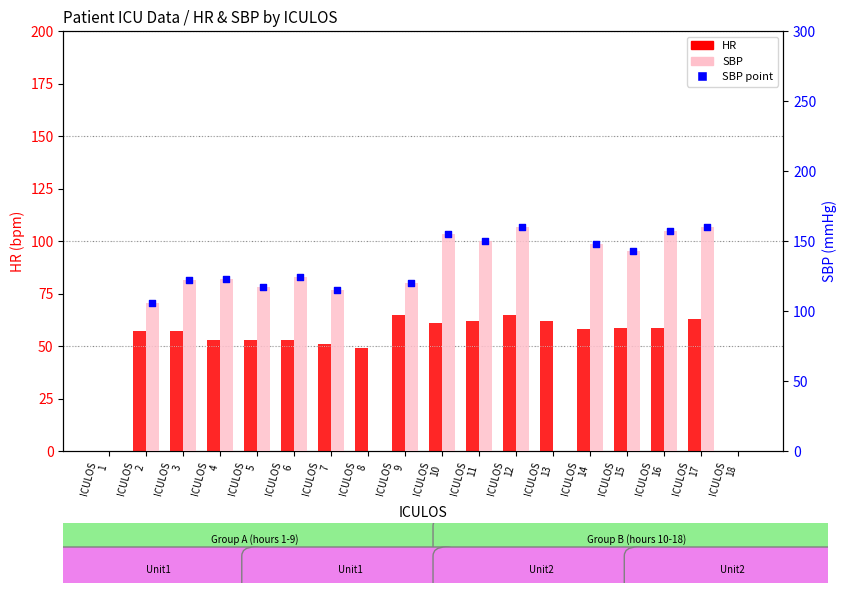

Which series has the largest total across all categories?

SBP